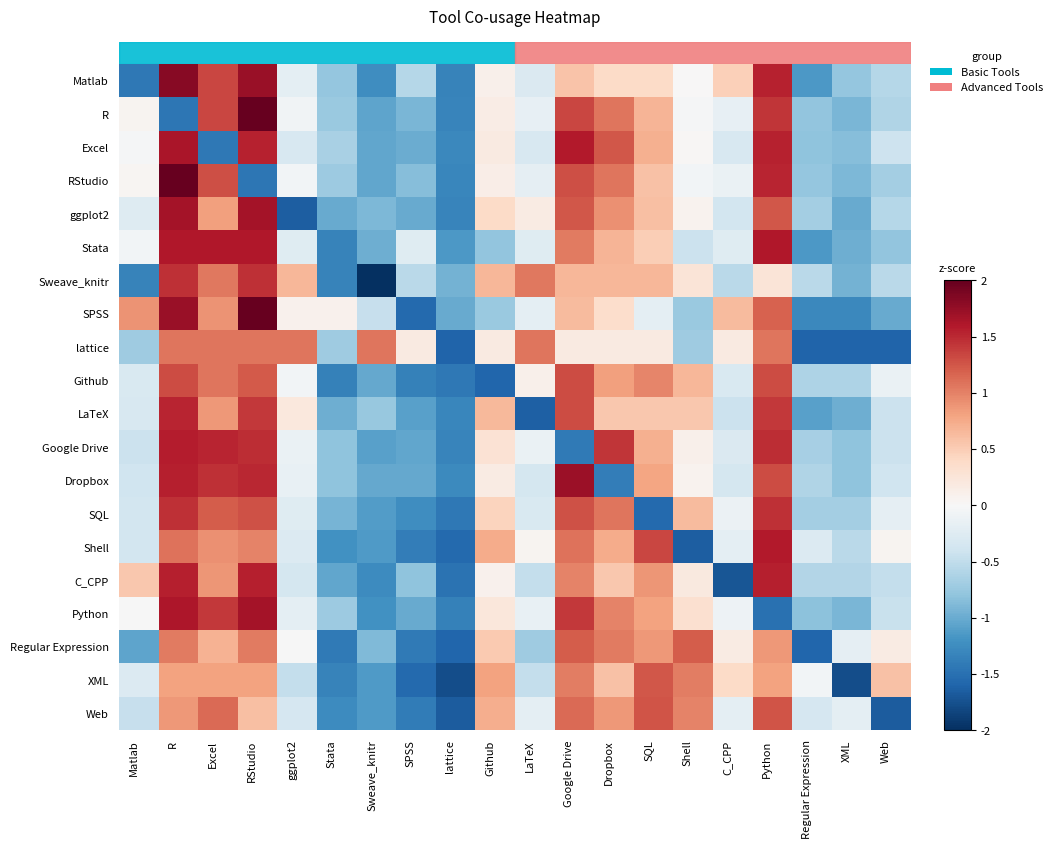

Between Regular Expression and Web, which is larger?

Web